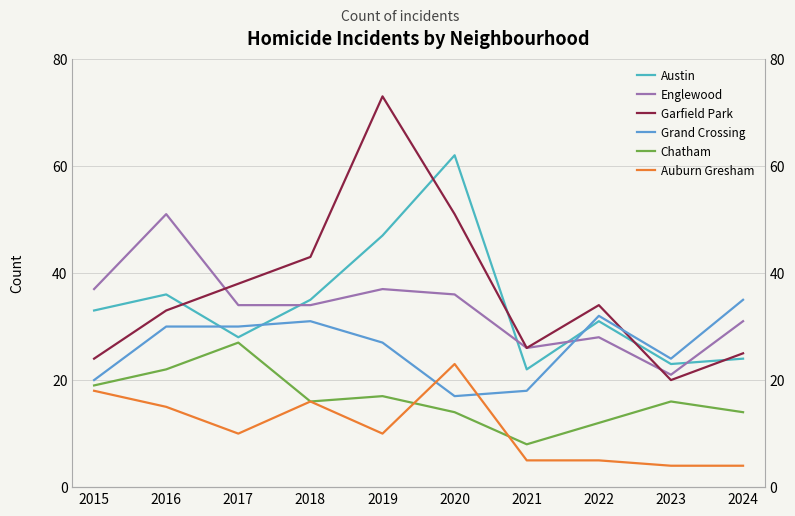

Reading right to left, extract all data points from this chart.

Austin: 2024=24	2023=23	2022=31	2021=22	2020=62	2019=47	2018=35	2017=28	2016=36	2015=33
Englewood: 2024=31	2023=21	2022=28	2021=26	2020=36	2019=37	2018=34	2017=34	2016=51	2015=37
Garfield Park: 2024=25	2023=20	2022=34	2021=26	2020=51	2019=73	2018=43	2017=38	2016=33	2015=24
Grand Crossing: 2024=35	2023=24	2022=32	2021=18	2020=17	2019=27	2018=31	2017=30	2016=30	2015=20
Chatham: 2024=14	2023=16	2022=12	2021=8	2020=14	2019=17	2018=16	2017=27	2016=22	2015=19
Auburn Gresham: 2024=4	2023=4	2022=5	2021=5	2020=23	2019=10	2018=16	2017=10	2016=15	2015=18